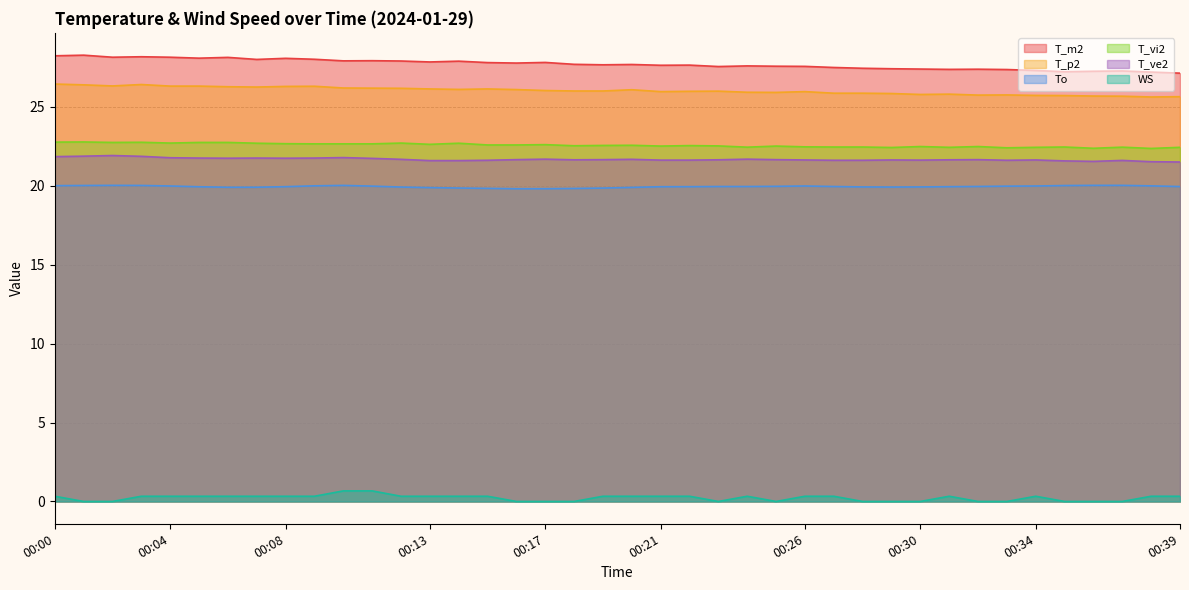

What is the value of the T_m2 point at the 27th from the left?

27.6